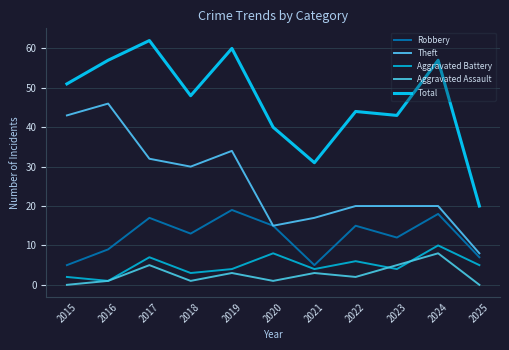

True or false: Aggravated Battery and Total cross at least once.

False